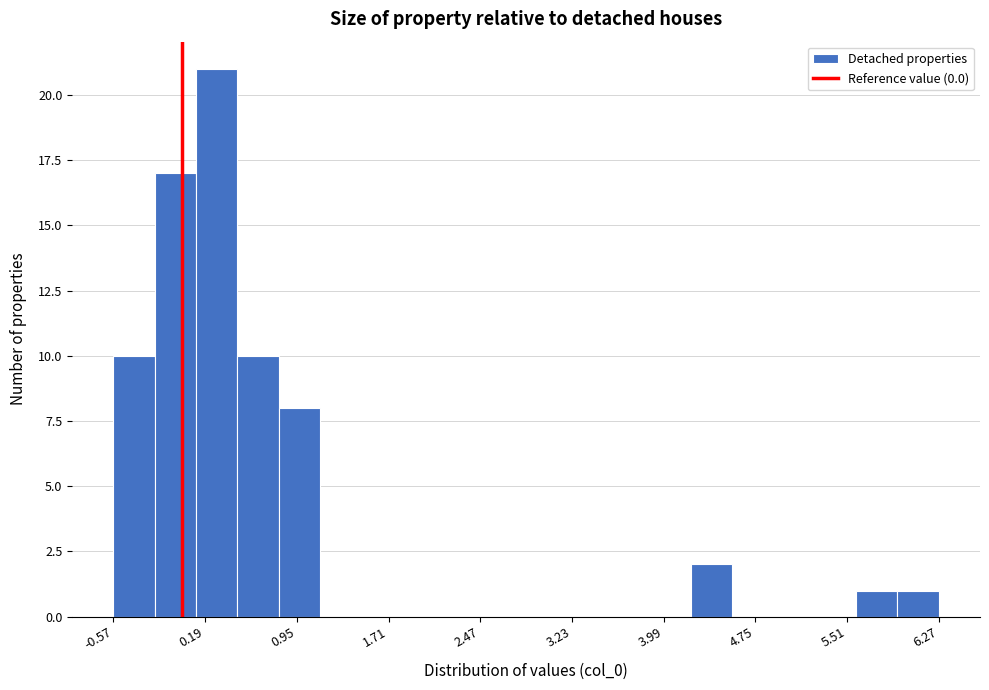

Around what value on the x-axis is the tallest bar? Give the approximate position of its centre, as read against the axis.

0.3